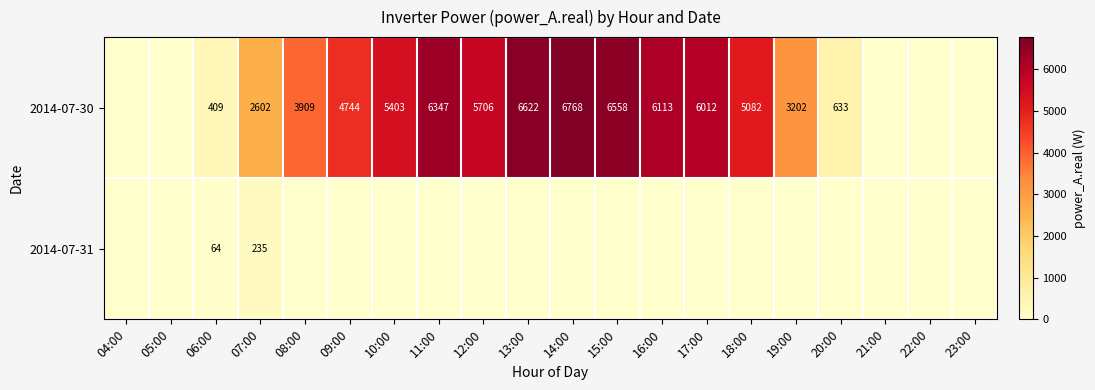

At which category is the sum across all series the highest?

14:00